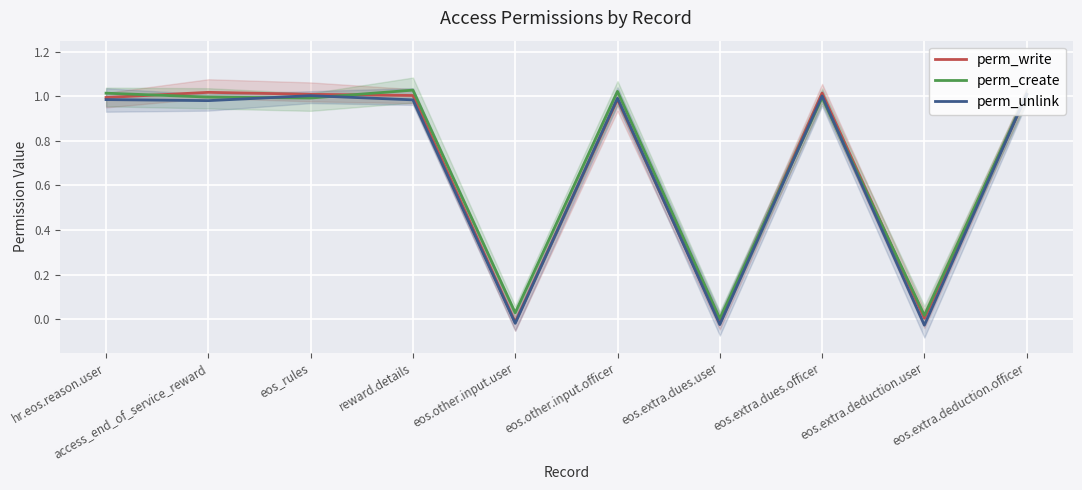

At which category is the sum across all series the highest?

eos.extra.deduction.officer